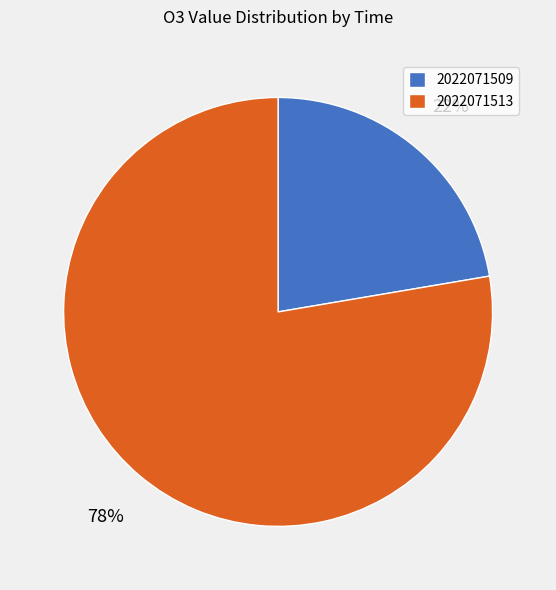

Is the sum of 2022071509 and 2022071513 greater than half?

Yes